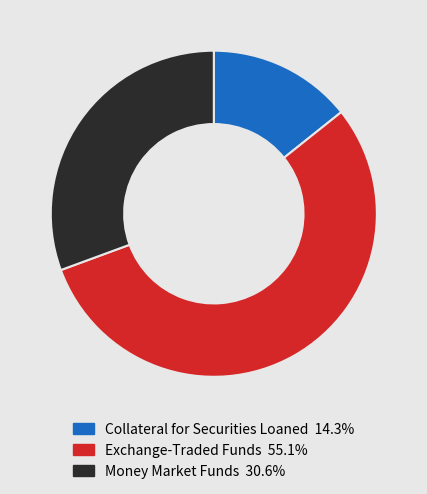

Is there a majority slice in this chart?

Yes